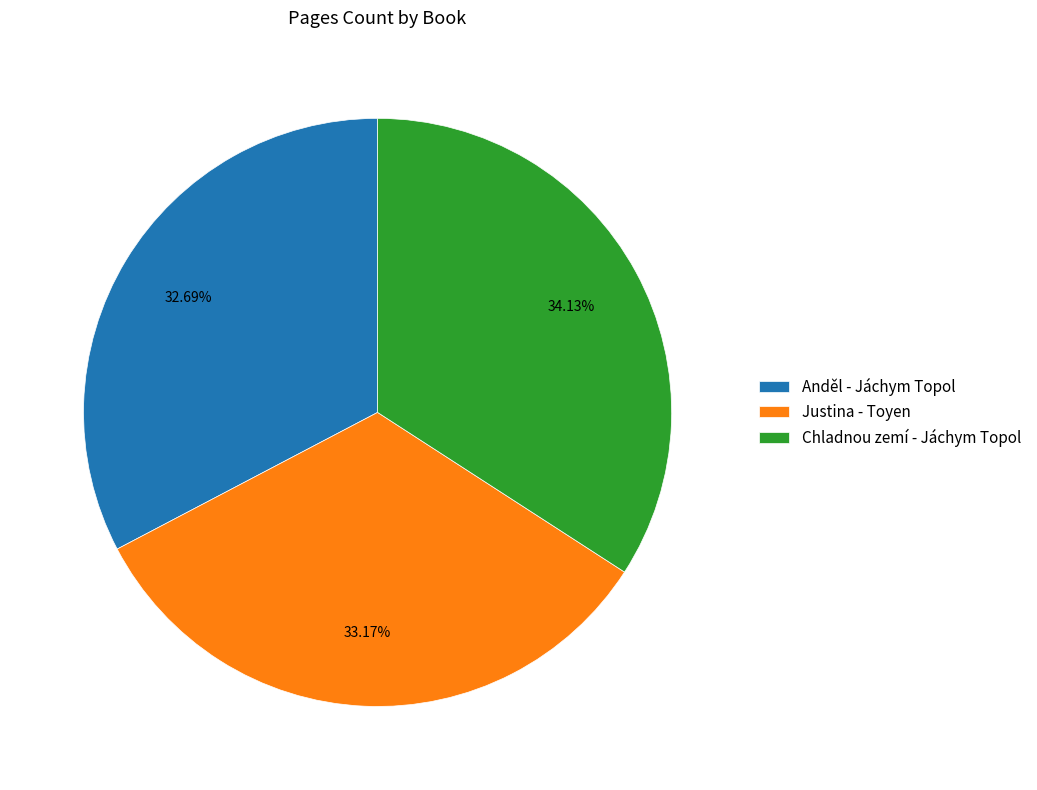

Is there any slice that represents more than half of the pie?

No